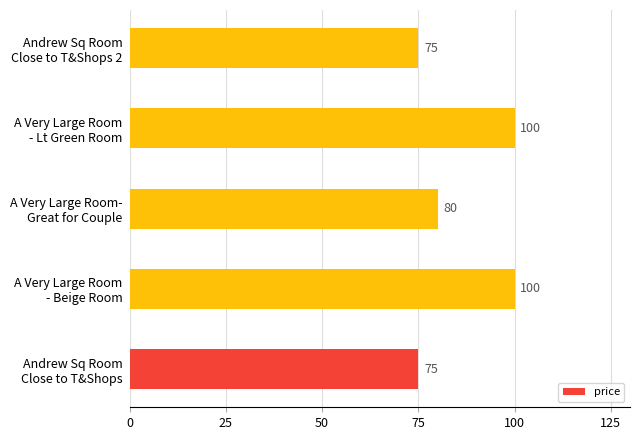

Count the values in the range 75 to 100.

5